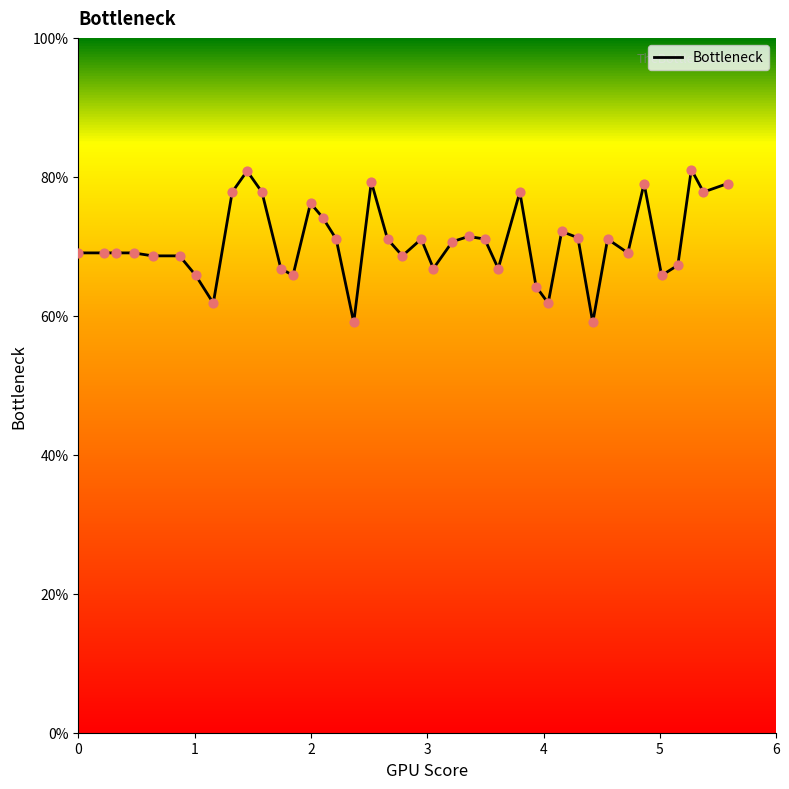

What is the smallest value displayed?

59.0